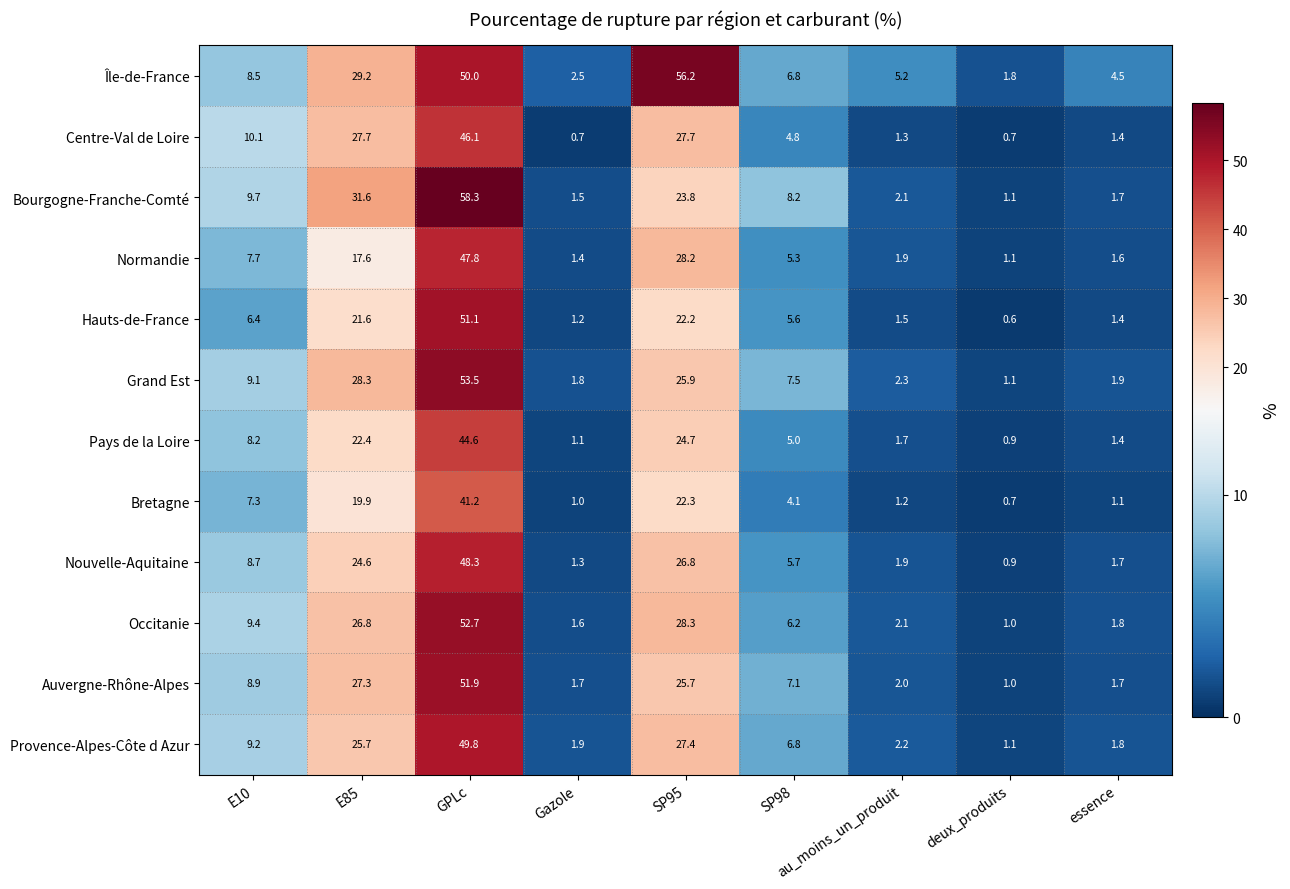

How many values in the Hauts-de-France series exceed 5?

5